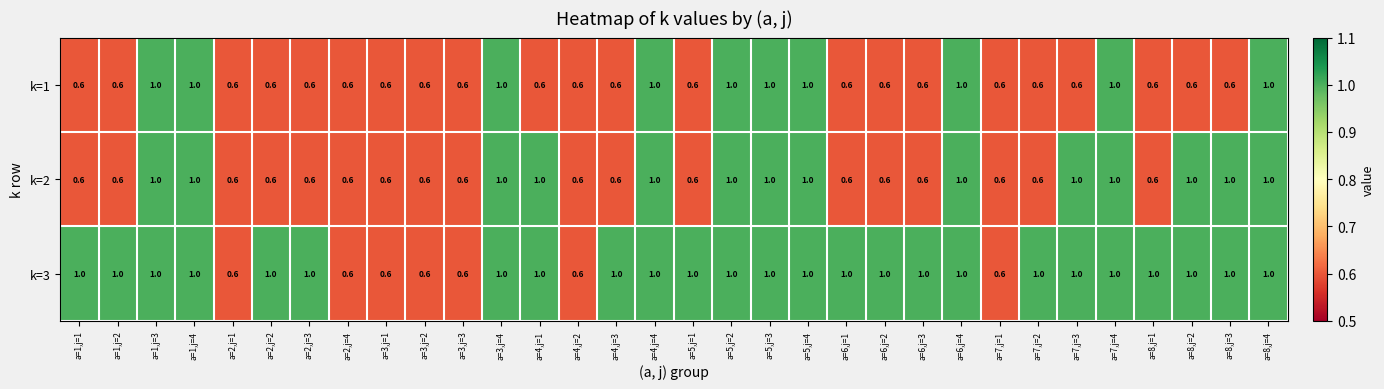

Is it true that k=3 equals 1.5 at a=2,j=2?

False